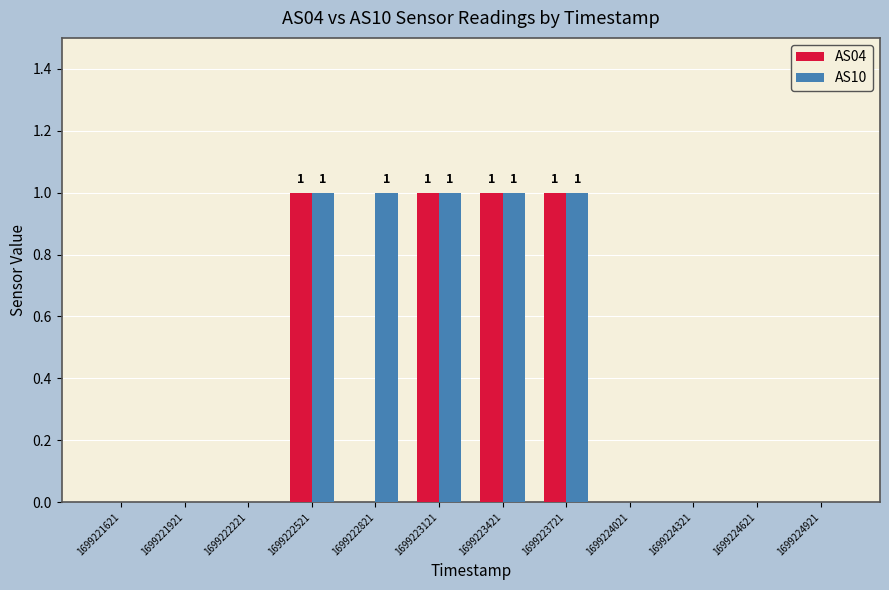

Which series has the largest total across all categories?

AS10